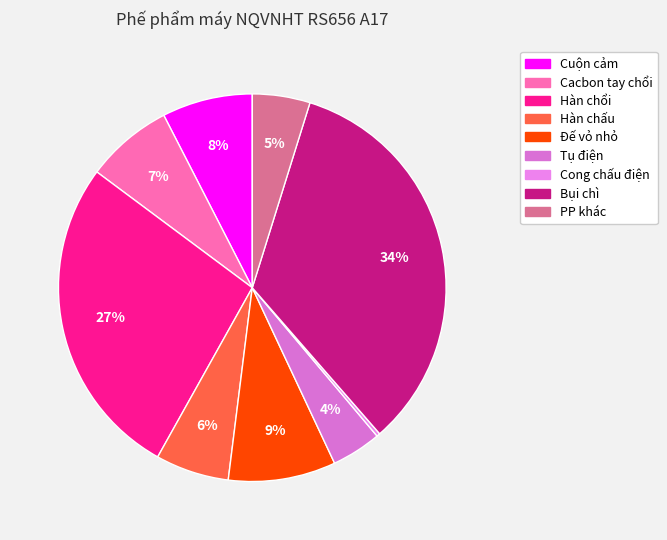

How many segments does this pie chart have?

9